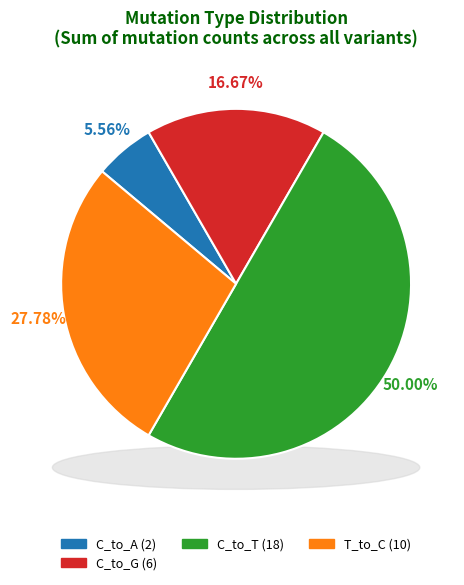

Which series has the largest range (max minus min)?

T_to_C